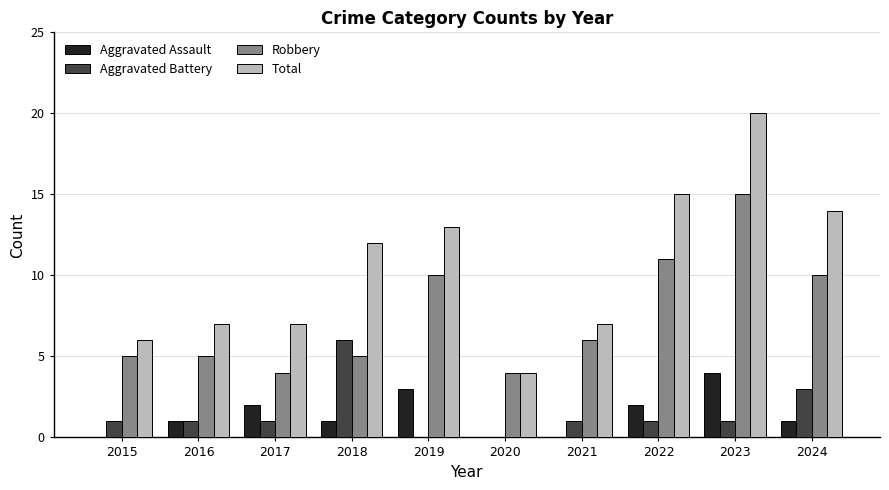

Count the number of data series in this chart.

4